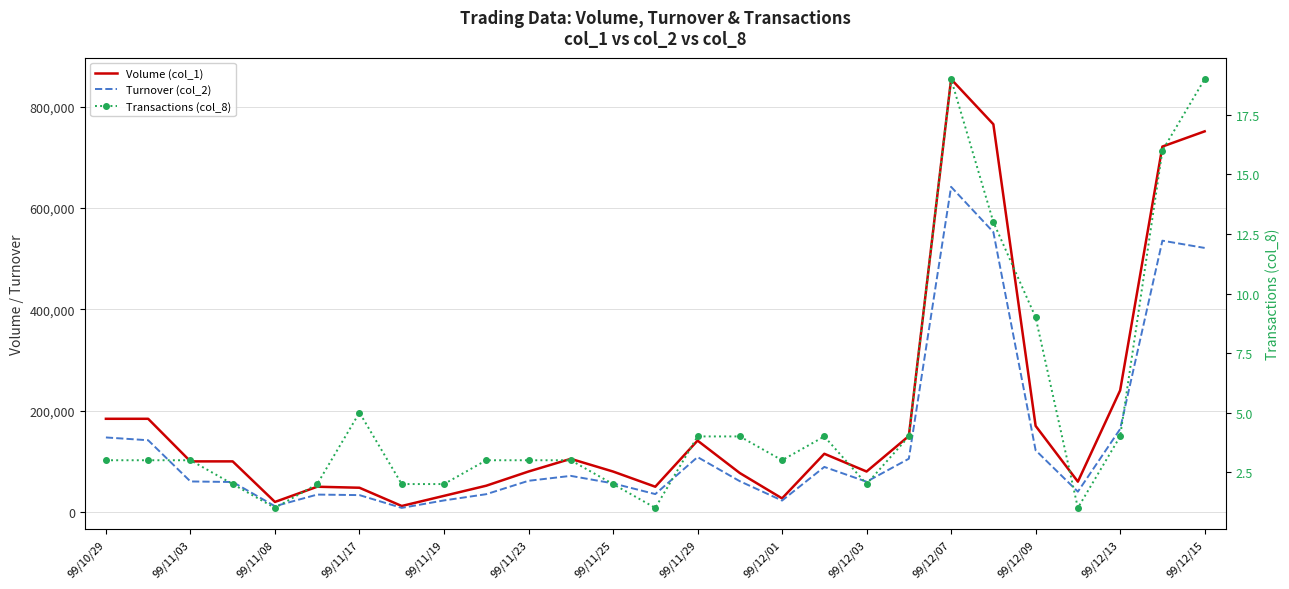

How many distinct data groups are displayed?

3